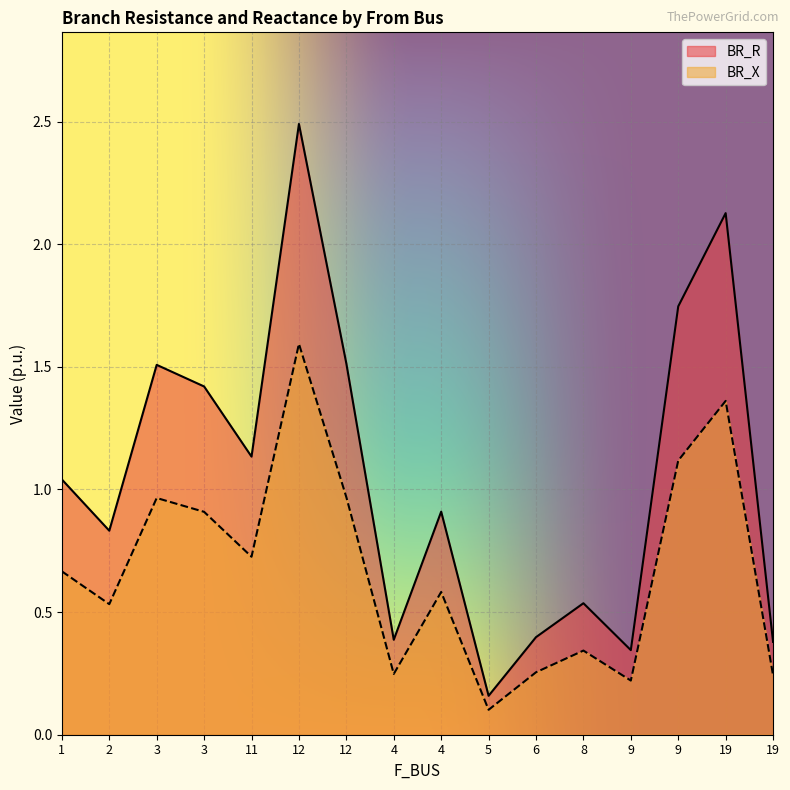

What is the average value of the BR_X series?

0.7